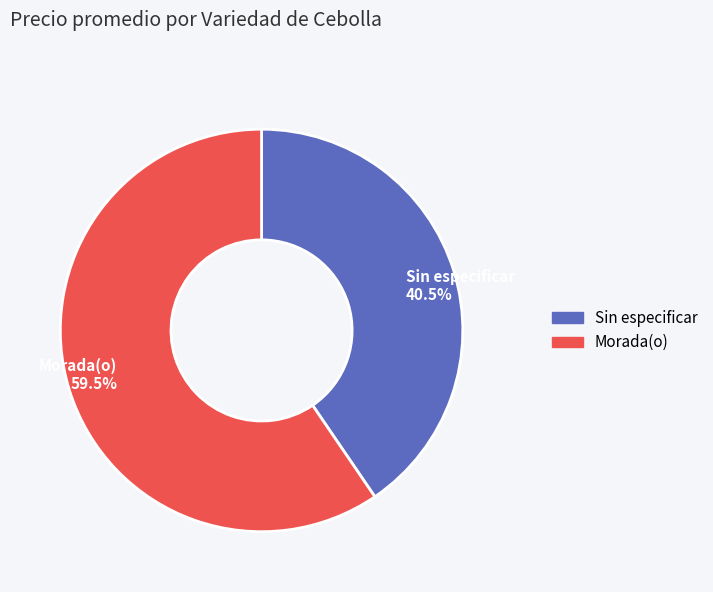

Does Sin especificar 40.5% represent more than half of the total?

No